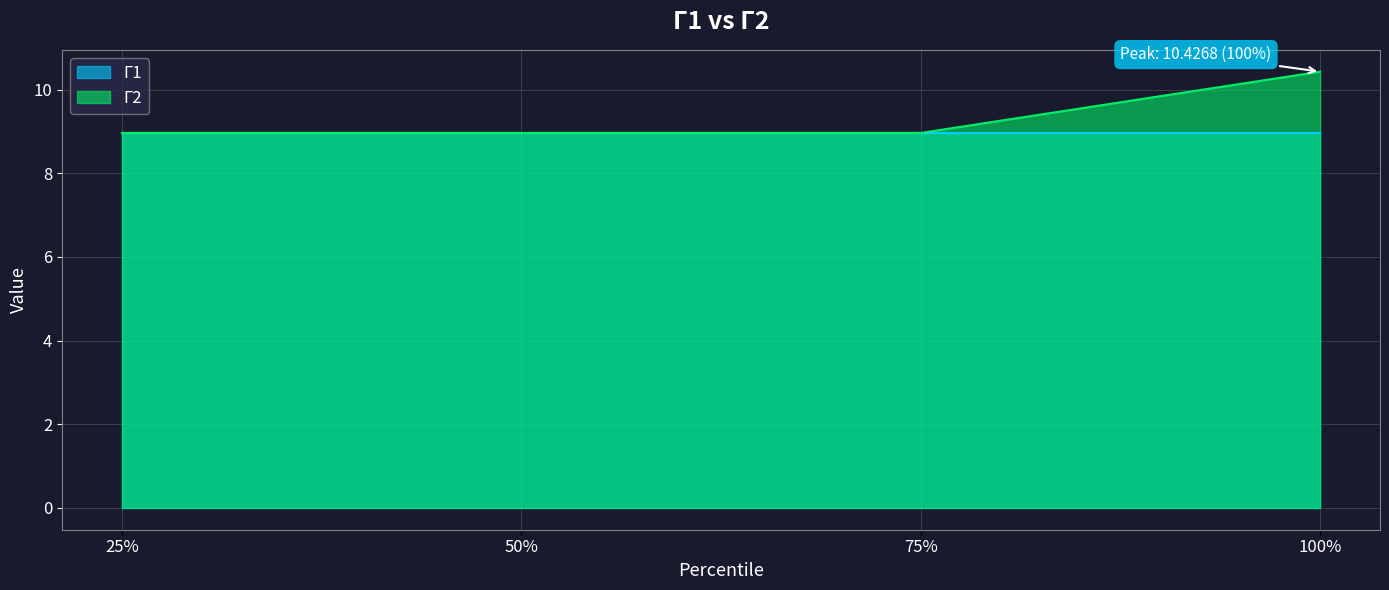

The value at 100% is 10.4. True or false?

True